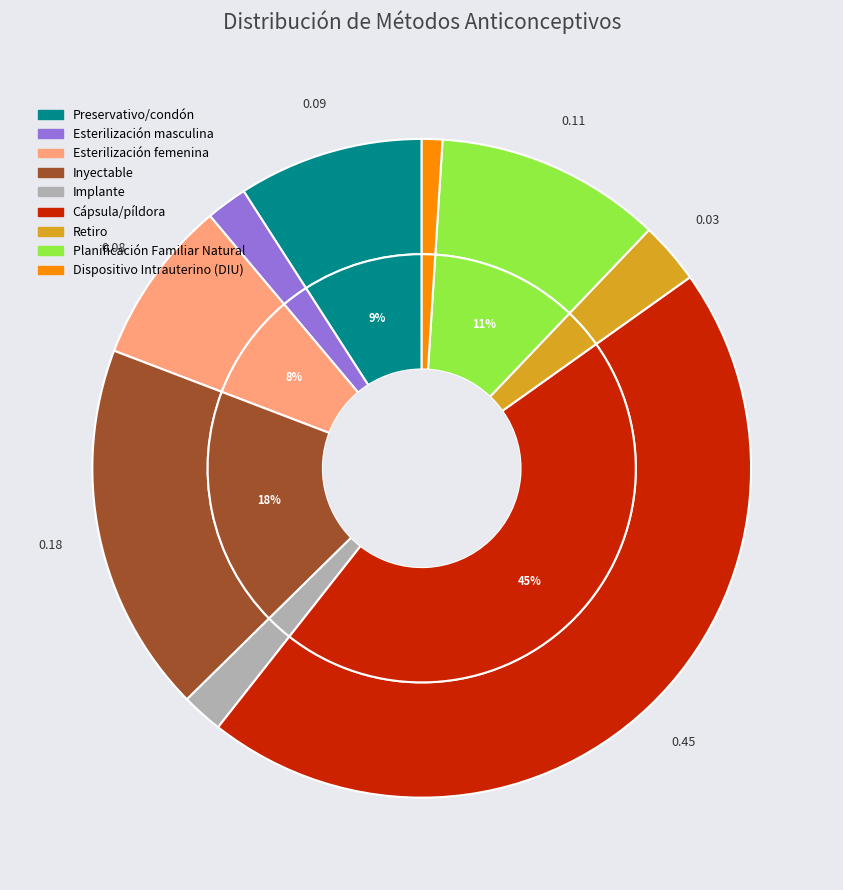

What percentage do Cápsula/píldora and Esterilización femenina together represent?

53.5%